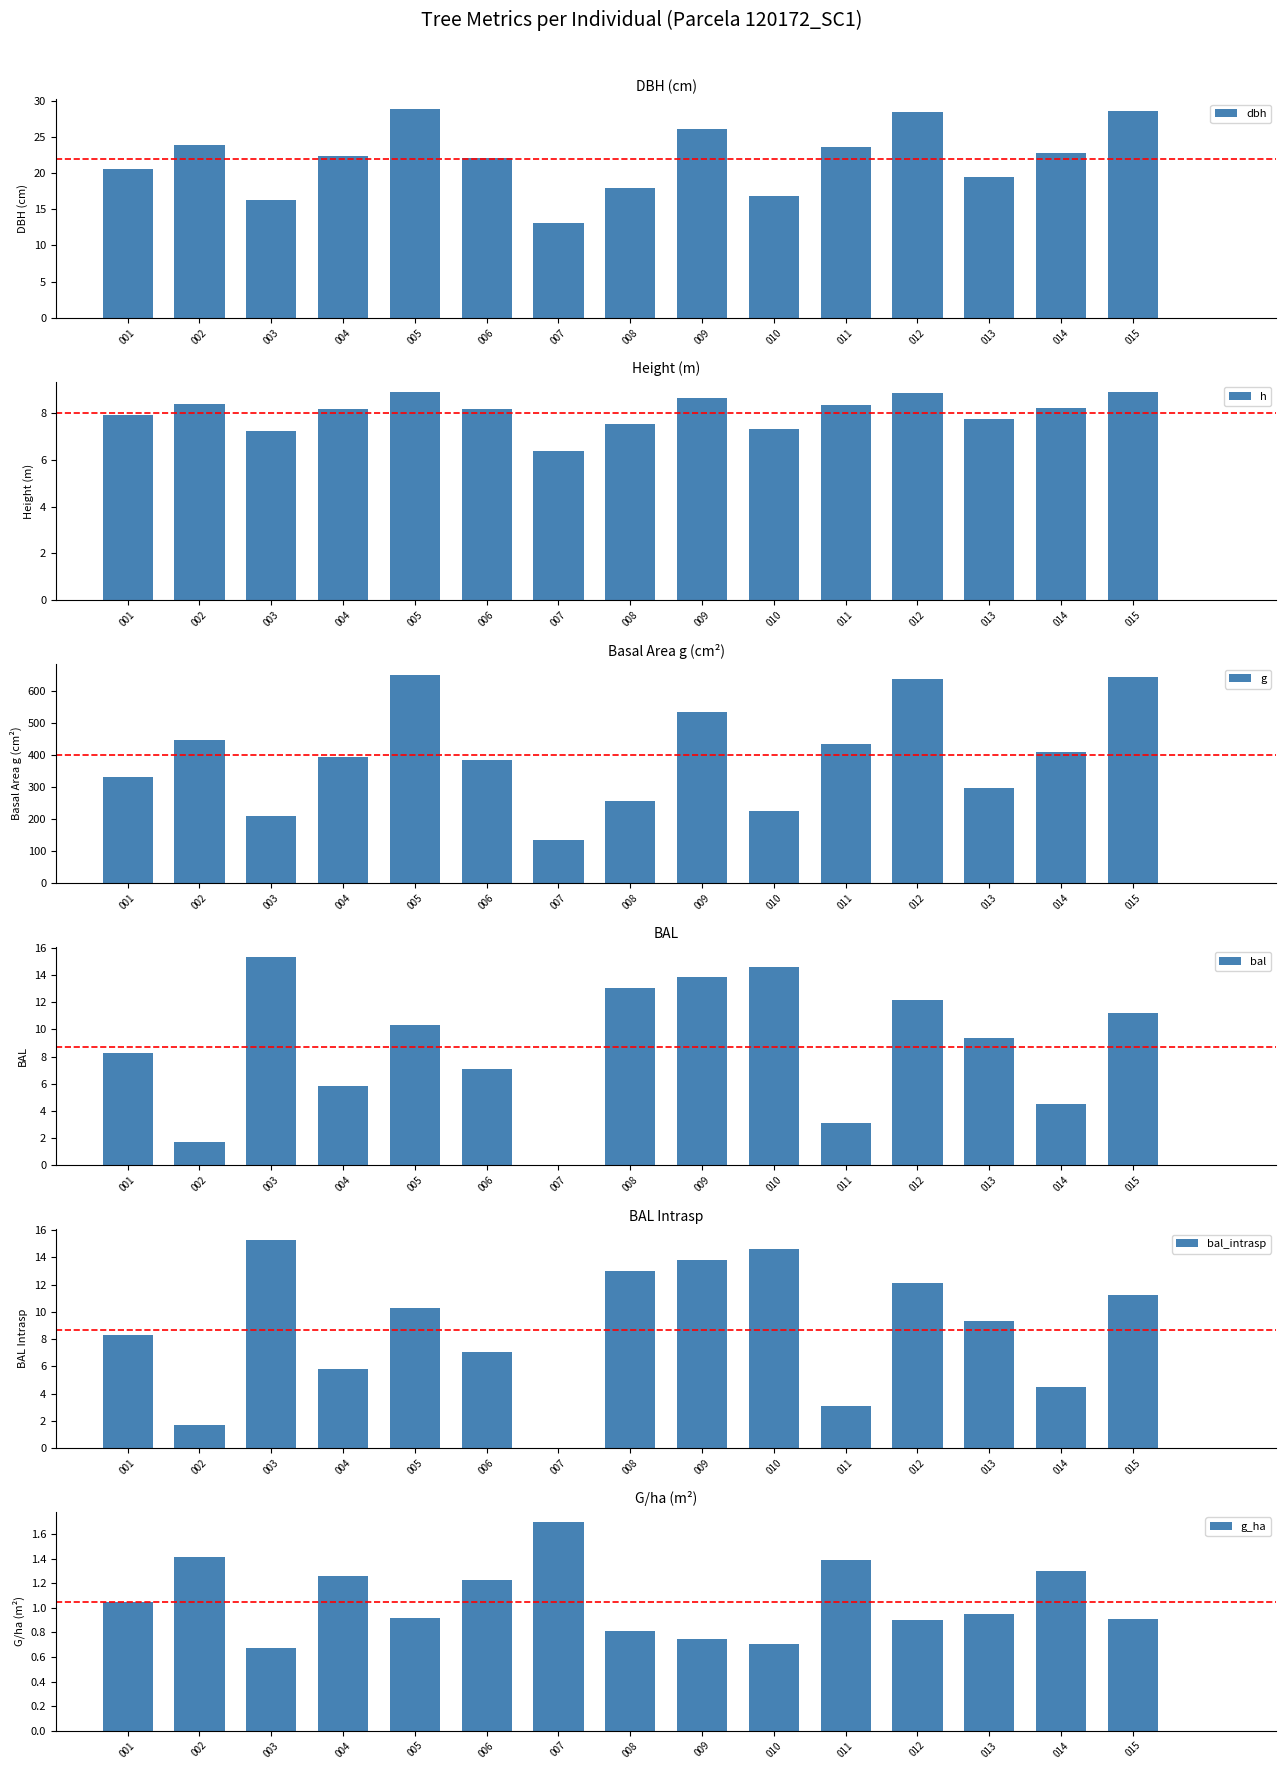

Which series has the largest total across all categories?

g